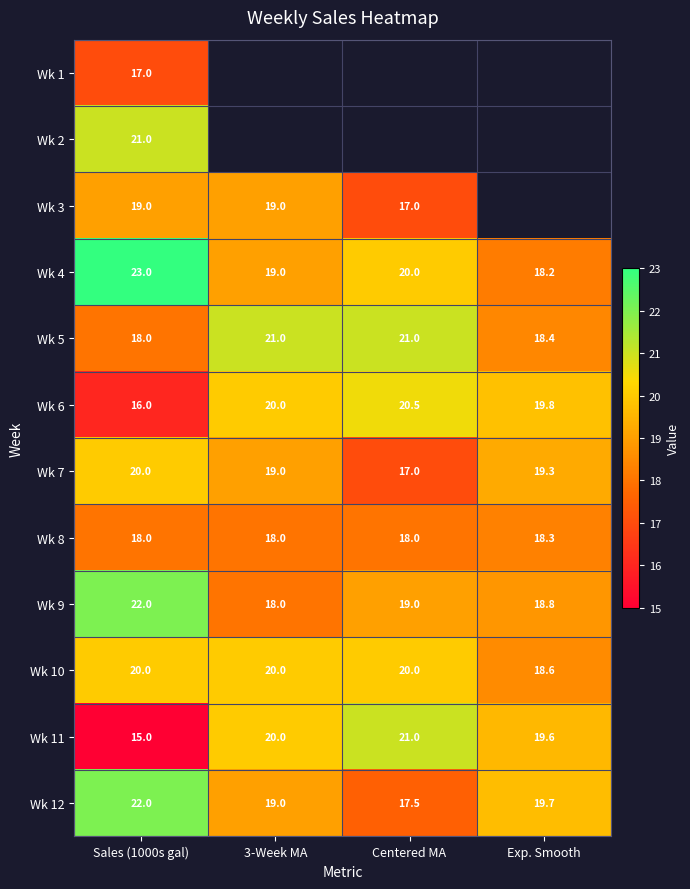

What is the sum of the Wk 7 values at Sales (1000s gal) and 3-Week MA?

39.0